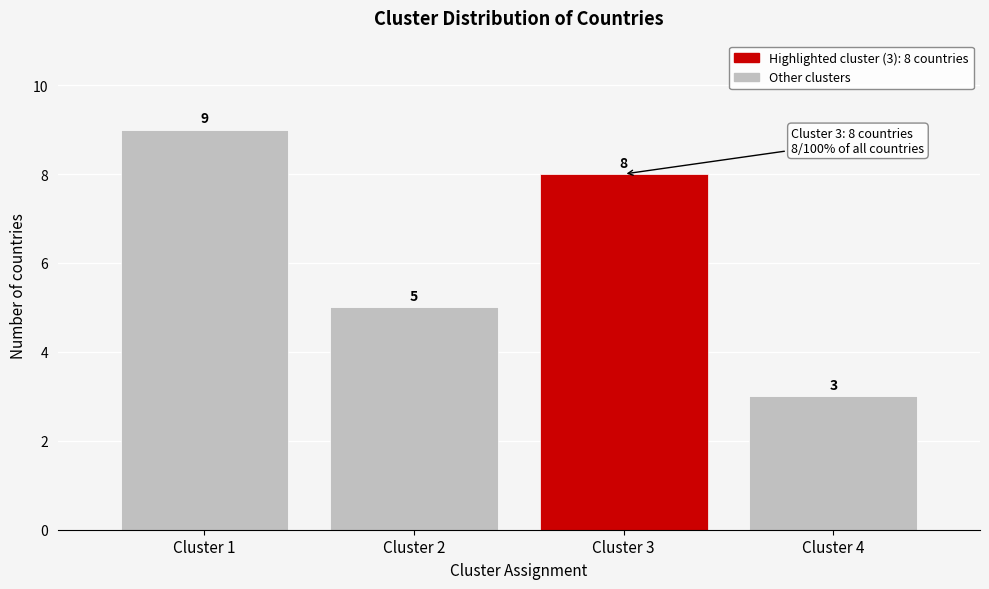

Reading left to right, list all the values displayed in this chart.

9	5	8	3